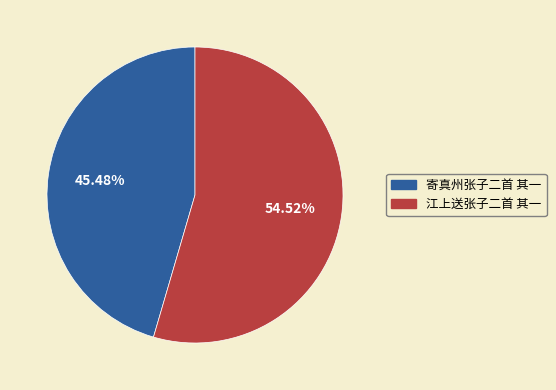

To the nearest percent, what portion does 江上送张子二首 其一 represent?

55%